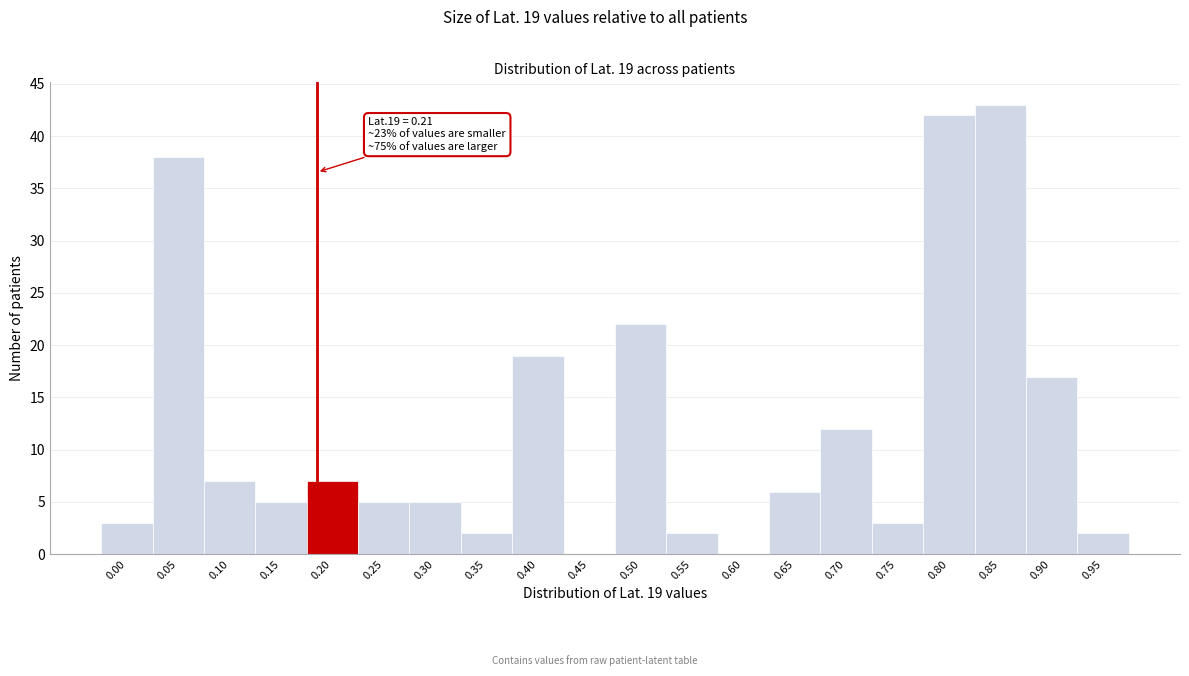

Reading left to right, transcribe all the data shown in this chart.

0.00=3	0.05=38	0.10=7	0.15=5	0.20=7	0.25=5	0.30=5	0.35=2	0.40=19	0.45=0	0.50=22	0.55=2	0.60=0	0.65=6	0.70=12	0.75=3	0.80=42	0.85=43	0.90=17	0.95=2